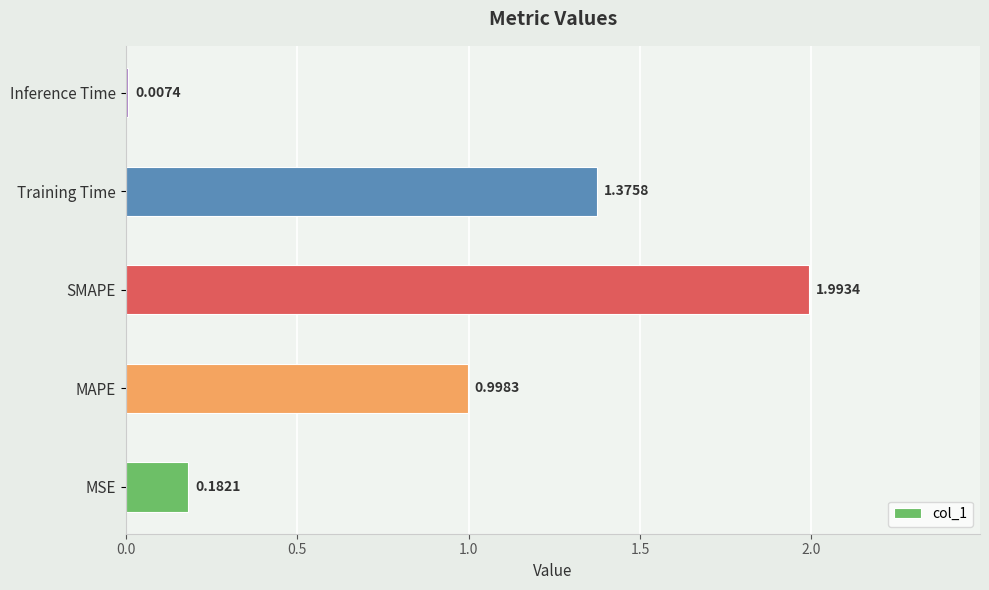

What is the sum of all values?

4.6